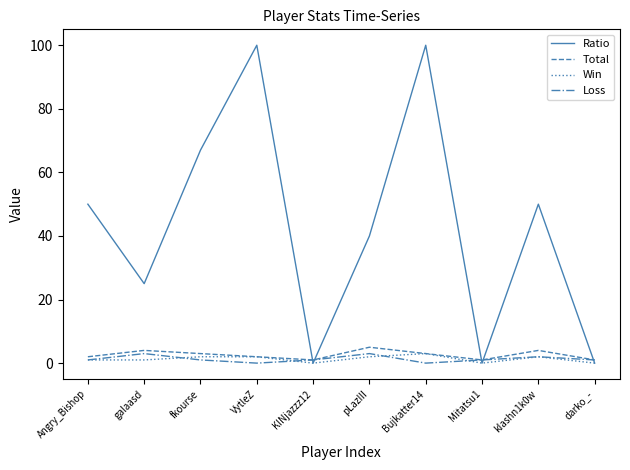

What position from the right is Bujkatter14?

4